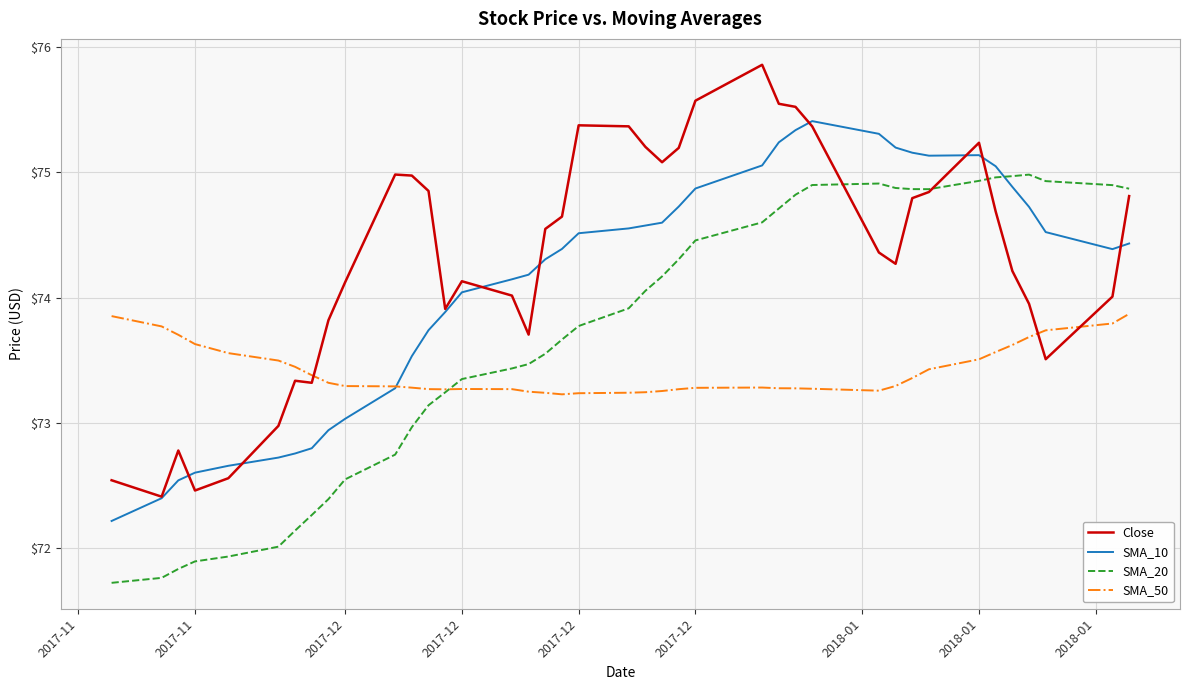

Which series has the largest total across all categories?

Close